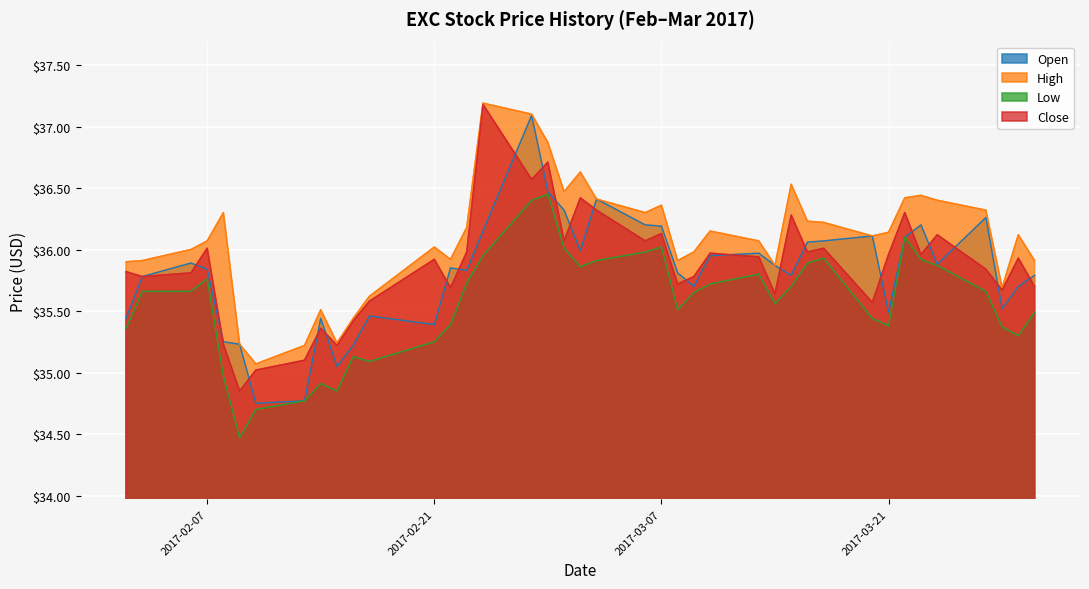

Which category has the highest value in the Low series?

2017-02-28